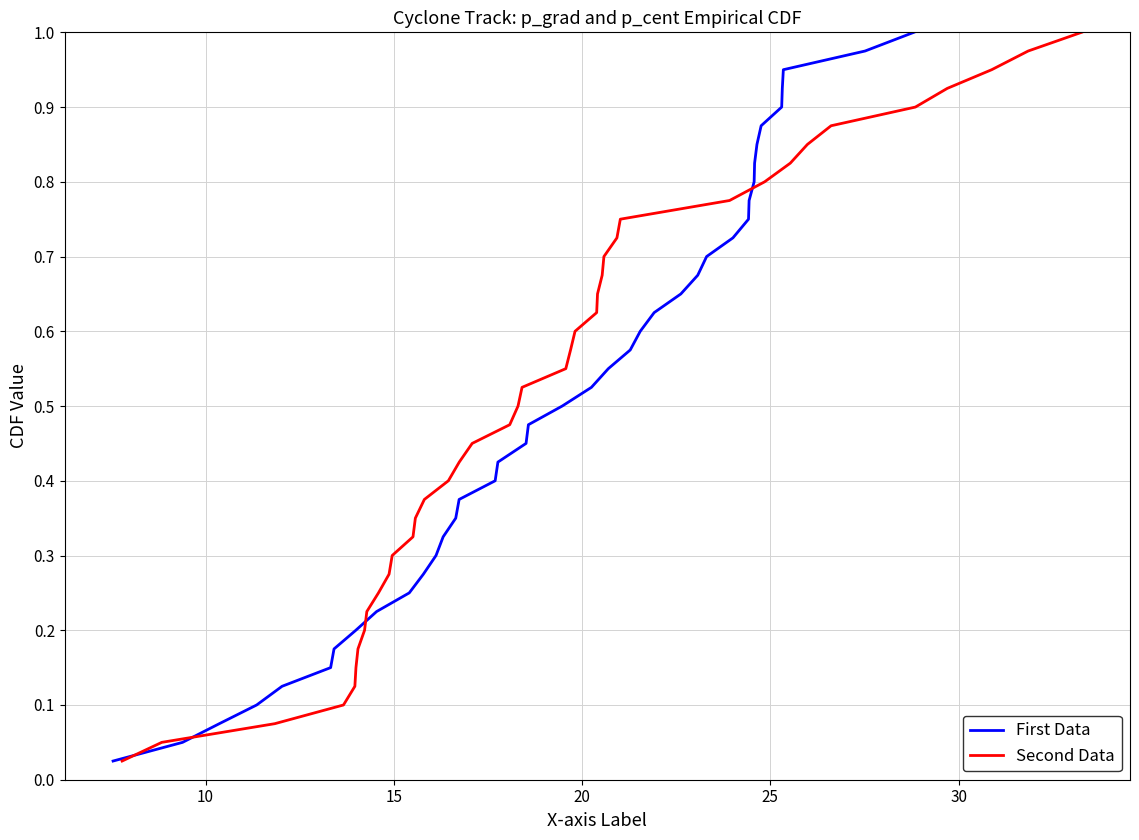

The Second Data series shows 0.5 at 37. True or false?

False